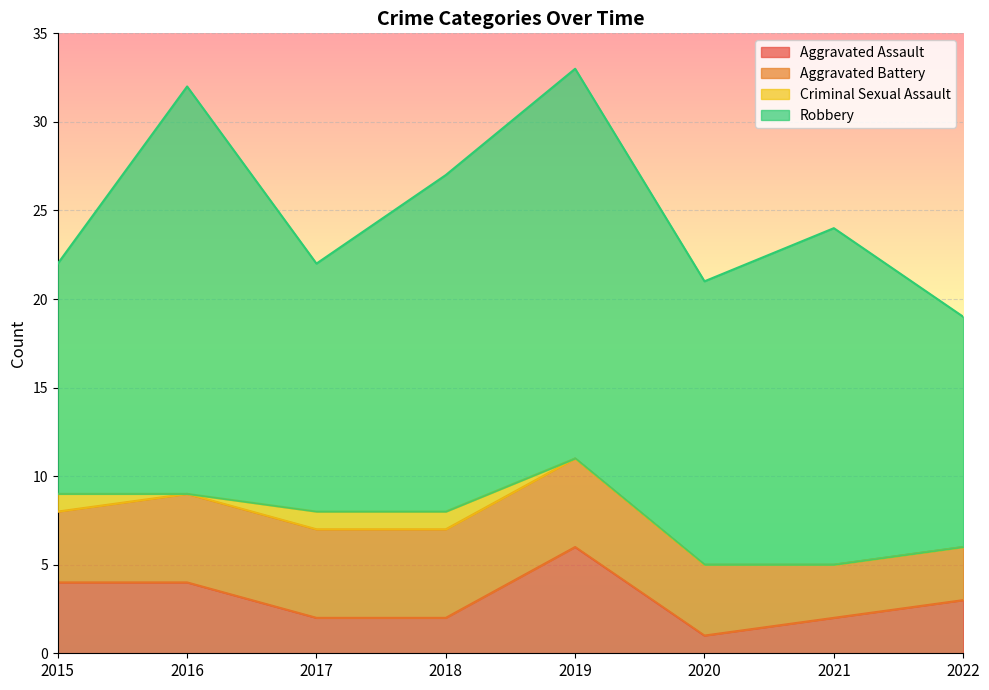

How many interior local peaks does the Robbery series have?

3